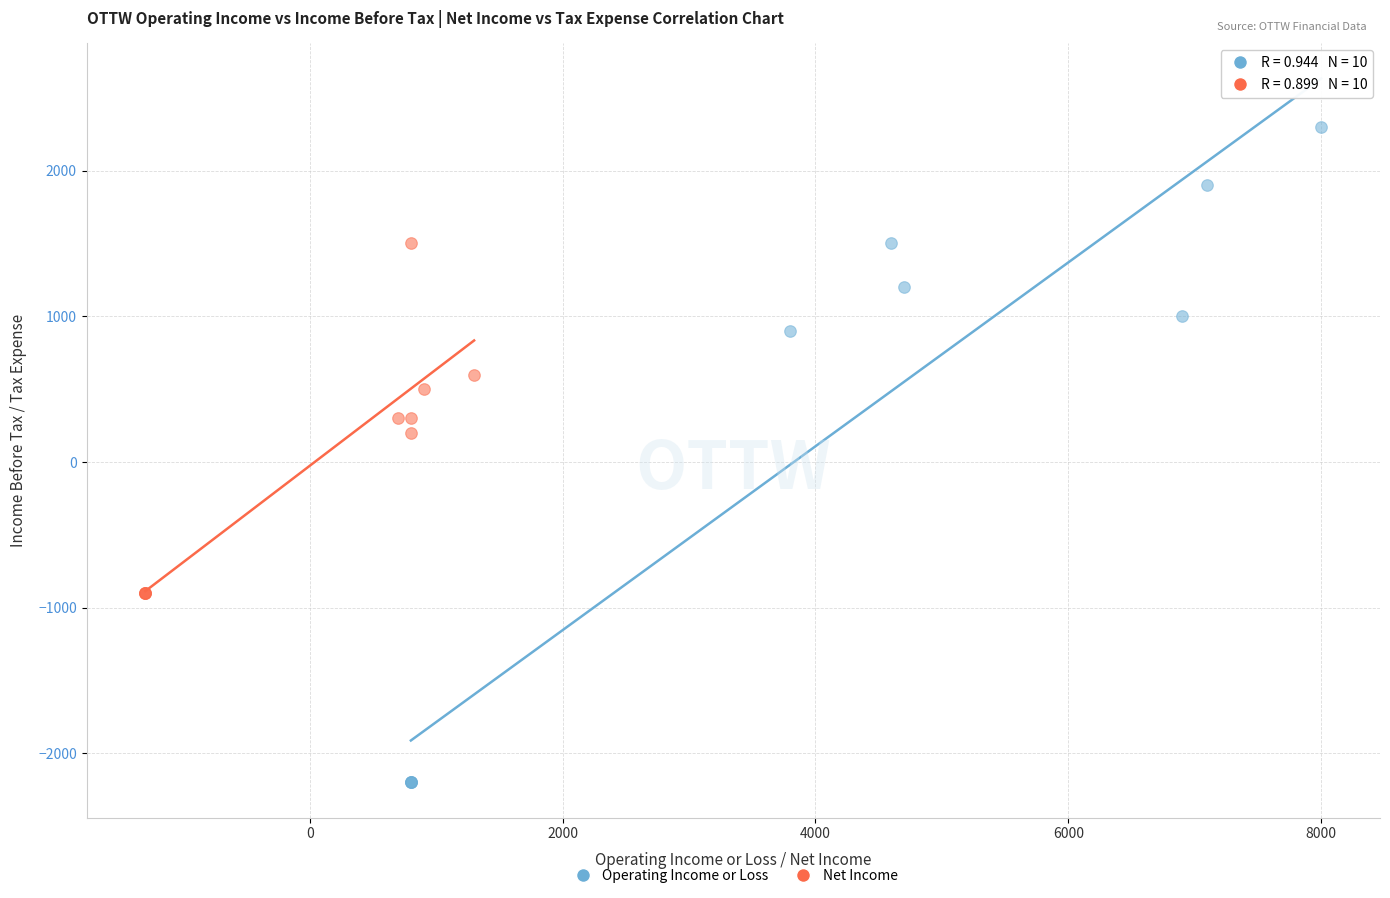

Which series has the widest spread of Y values?

Operating Income or Loss